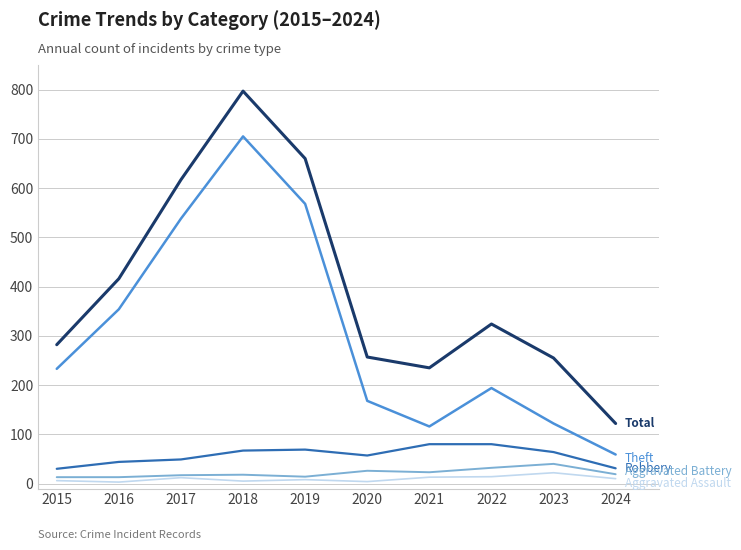

Which category has the highest value across all series?

2018